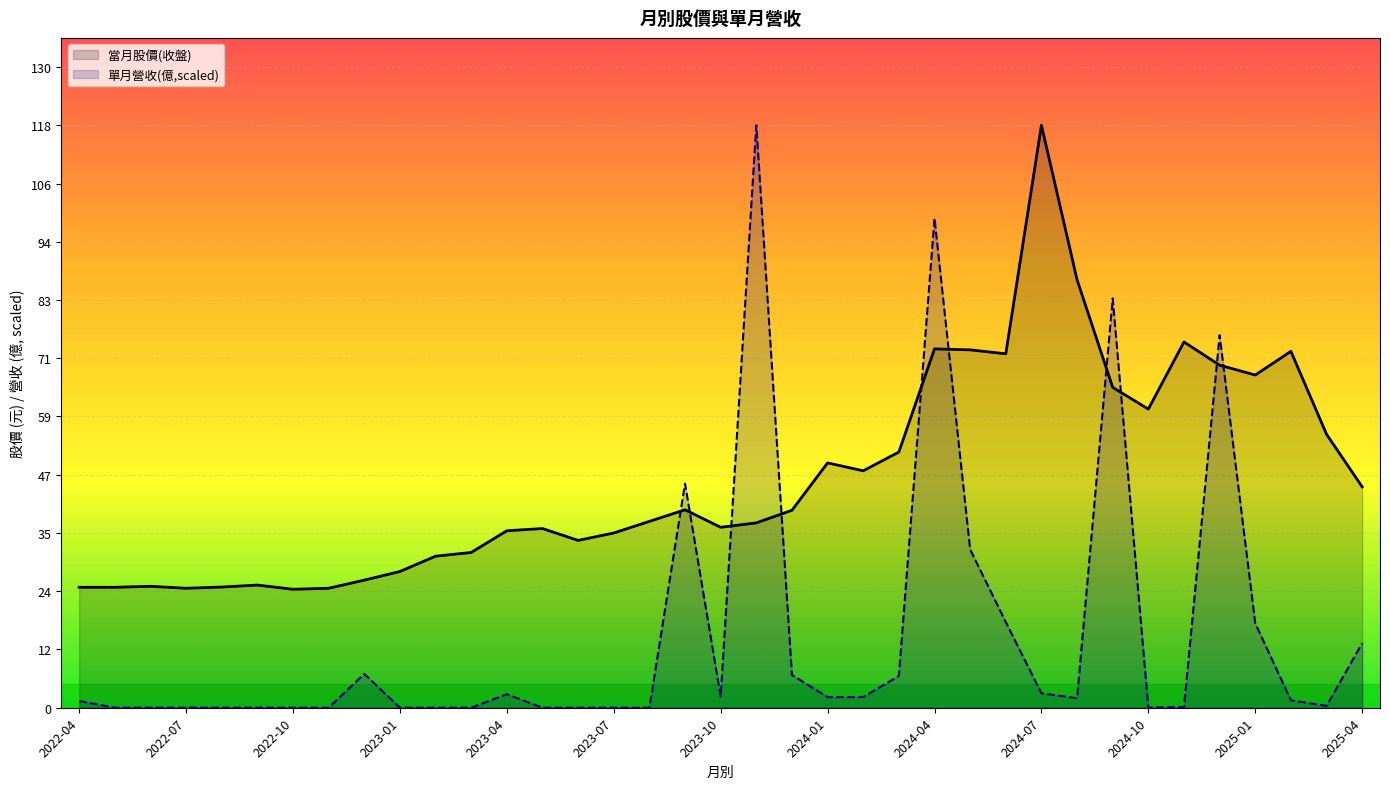

Rank the series by their average value, from lowest to highest.

單月營收(億,scaled), 當月股價(收盤)